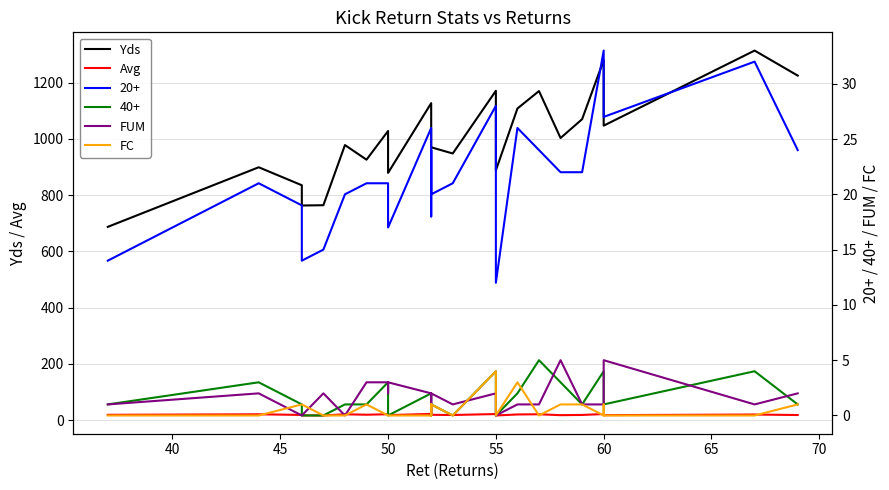

What is the highest value of the FC series?

4.0